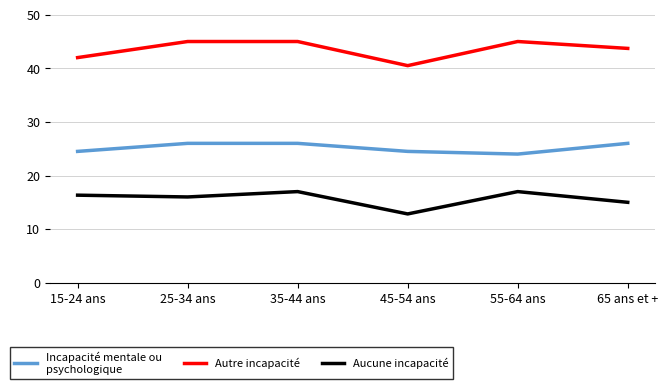

What position from the right is 25-34 ans?

5